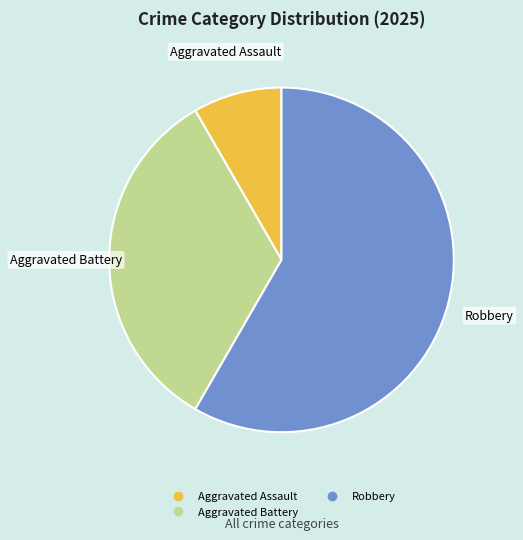

Does any single category account for the majority?

Yes